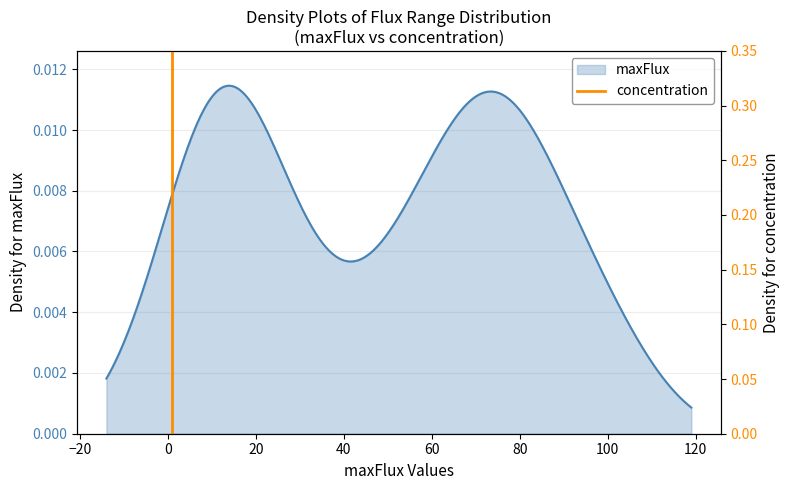

What is the maximum value shown in the chart?

1